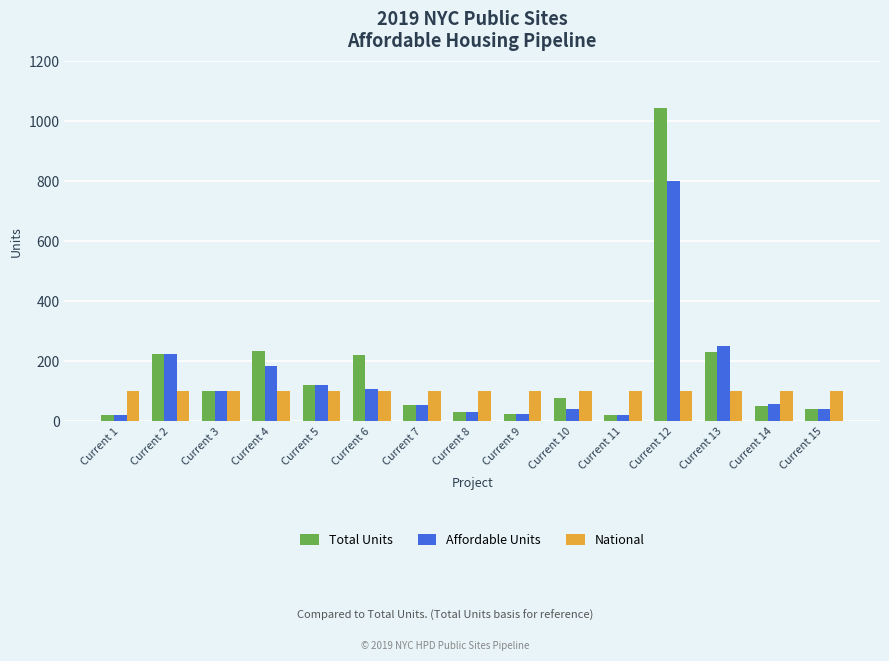

At how many categories does at least one series exceed 340?

1